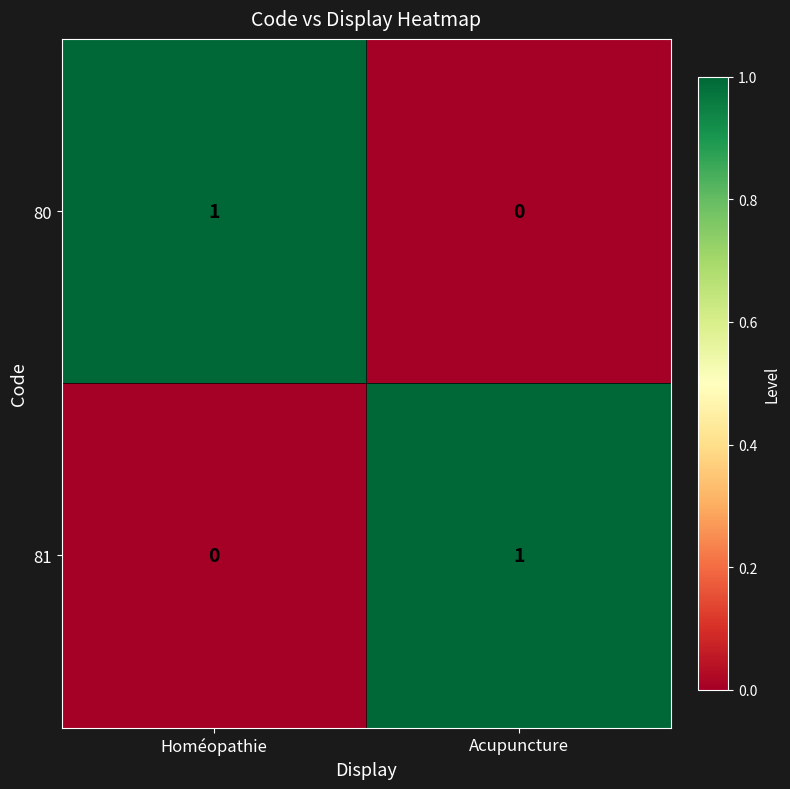

How many distinct data groups are displayed?

2